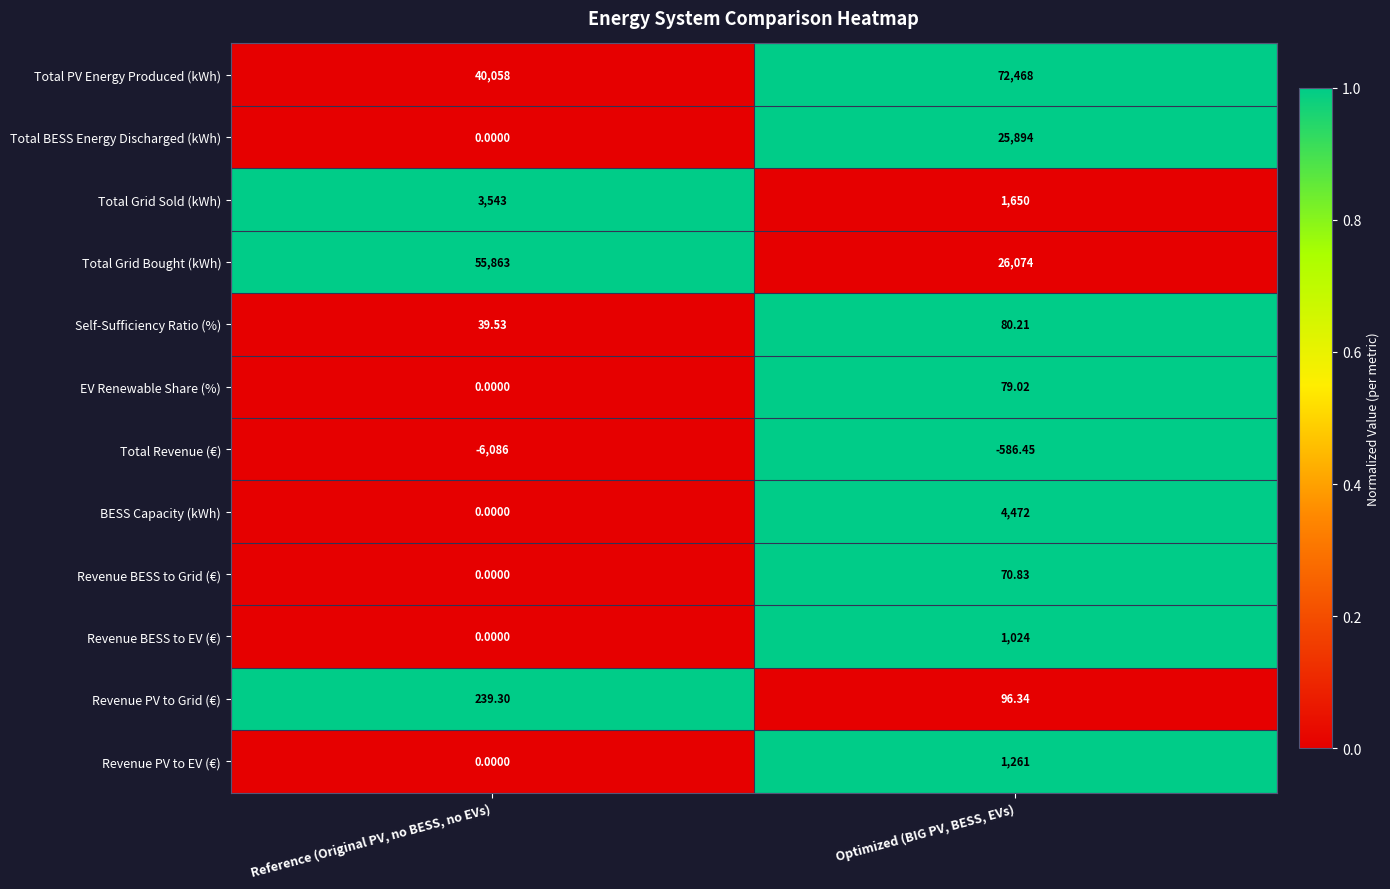

List the labels in order of EV Renewable Share (%) value, largest first.

Optimized (BIG PV, BESS, EVs), Reference (Original PV, no BESS, no EVs)